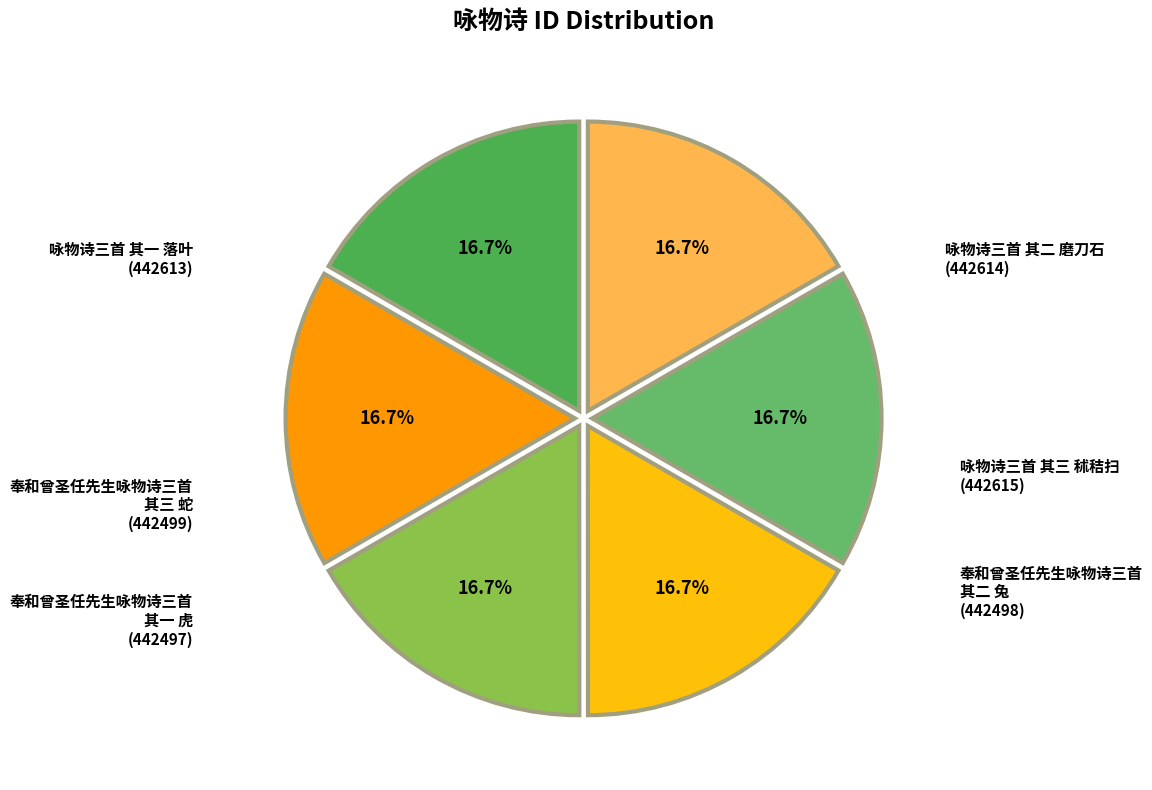

To the nearest percent, what is the combined percentage of 咏物诗三首 其一 落叶 and 奉和曾圣任先生咏物诗三首 其三 蛇?

33%